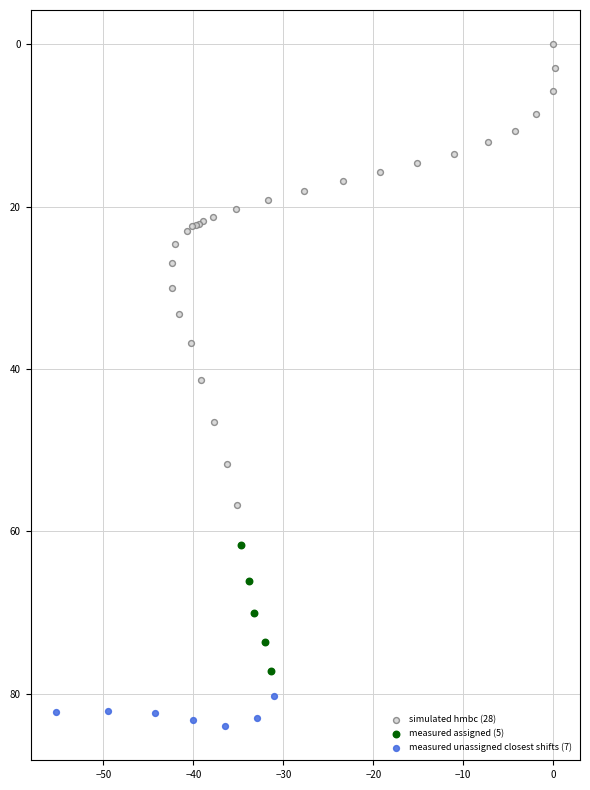

Which series contains the lowest Y value?

simulated hmbc (28)